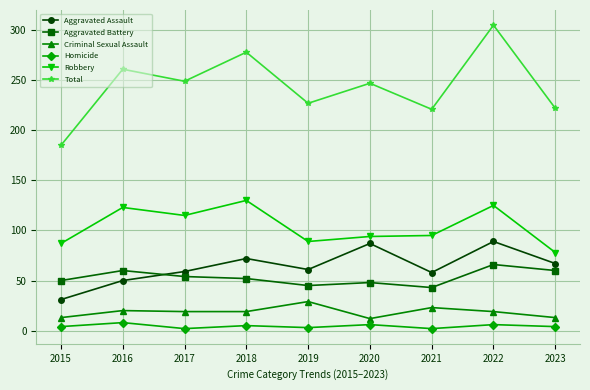

What is the value of the Aggravated Battery point at the 4th from the left?

52